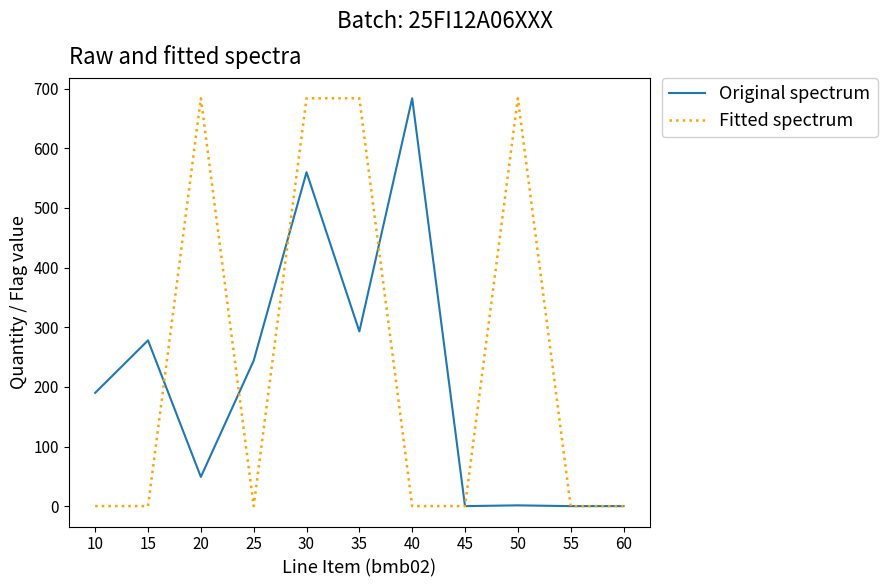

What is the difference between the maximum and second lowest values in the Original spectrum series?

684.0